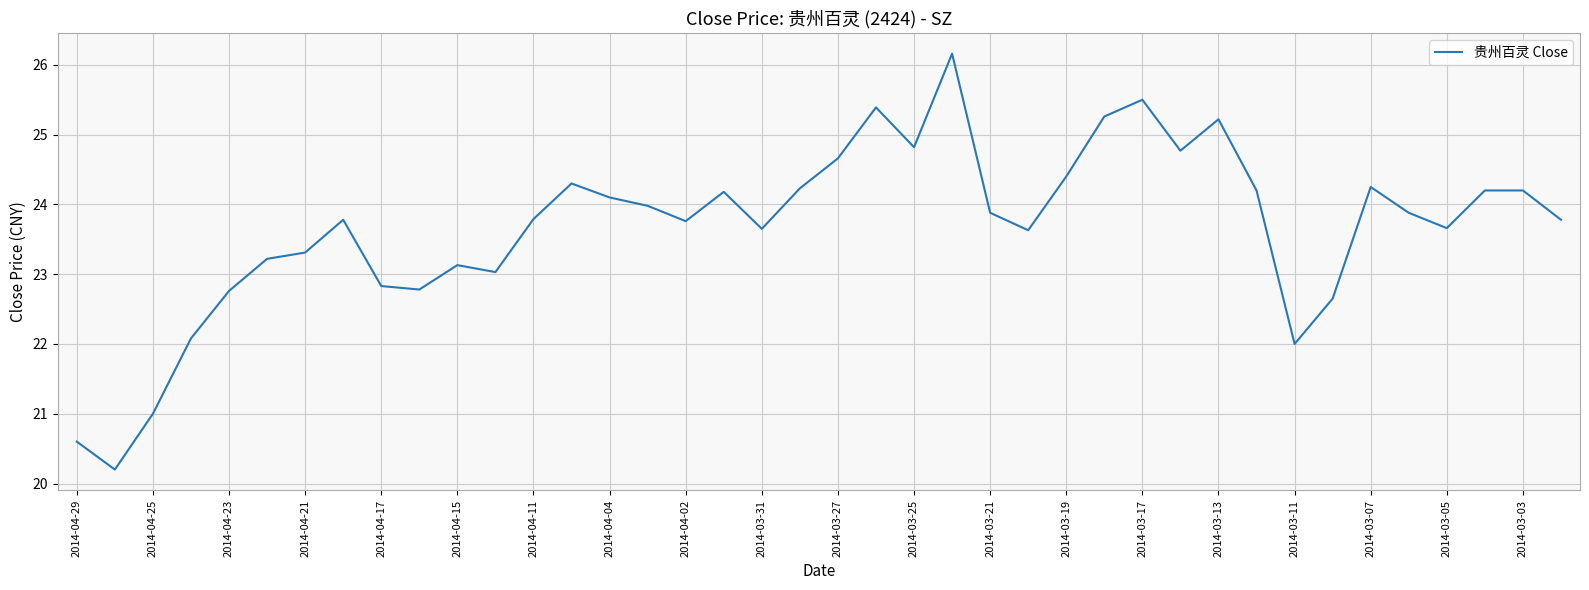

What is the difference between the maximum and minimum values?

6.0